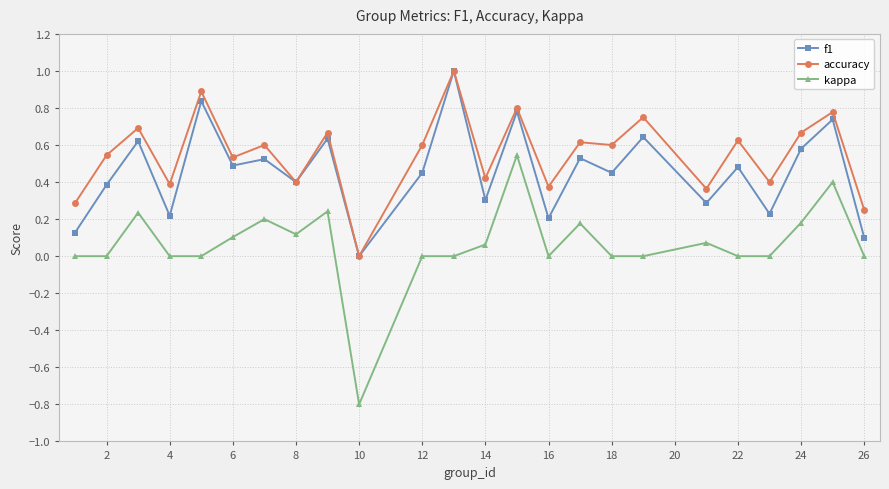

True or false: f1 and kappa intersect in this chart.

False